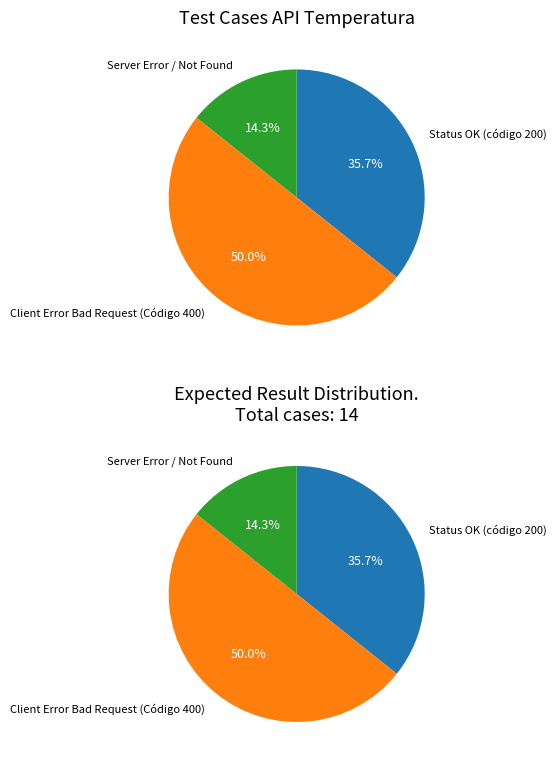

Approximately how many times larger is the value at Status OK (código 200) compared to Server Error / Not Found?

2.5